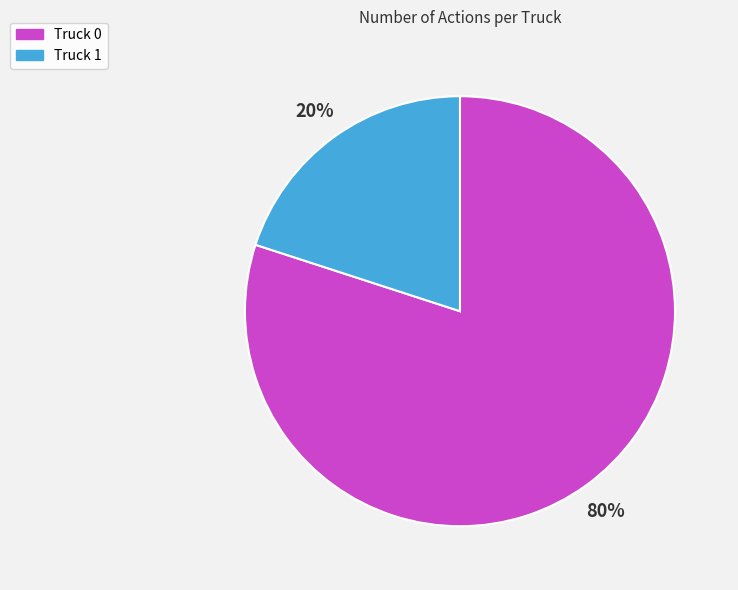

Between Truck 0 and Truck 1, which is larger?

Truck 0